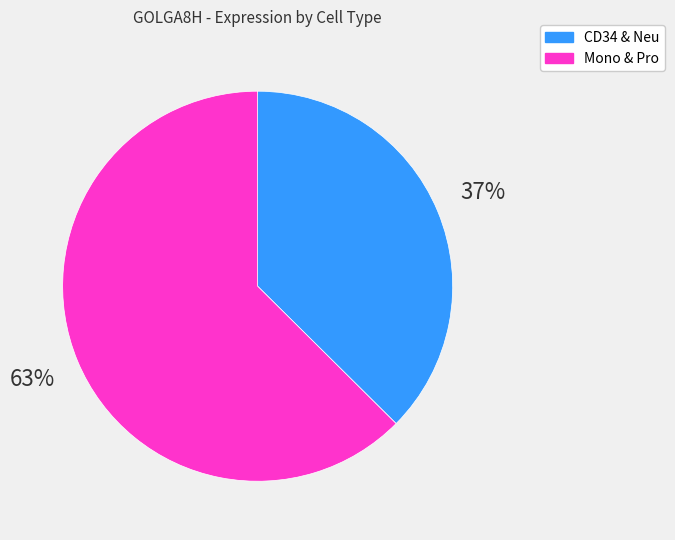

To the nearest percent, what is the average slice percentage?

50%